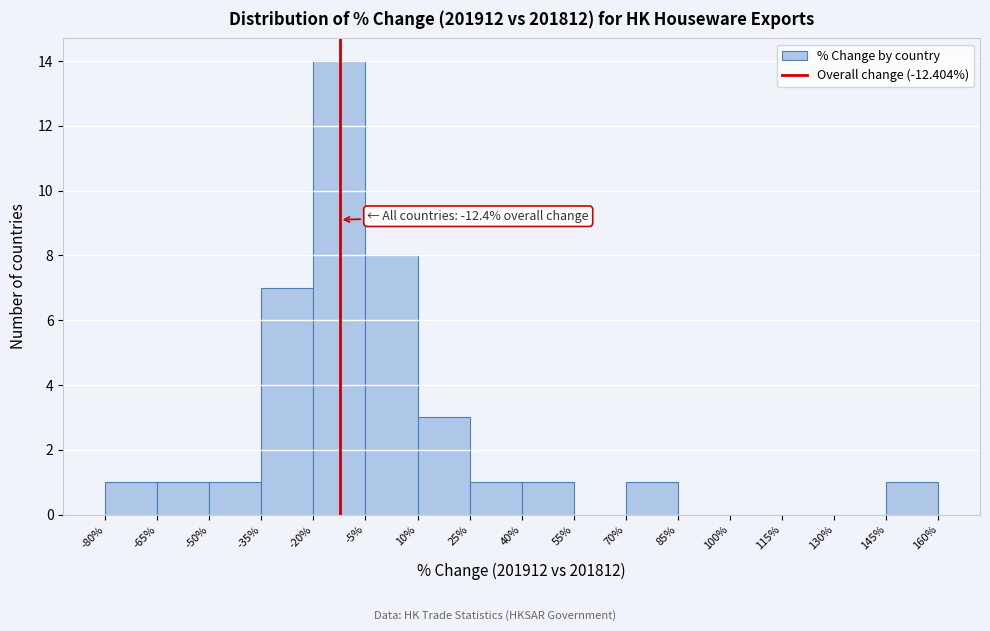

Which range on the x-axis has the tallest bar?

-20% to -5%